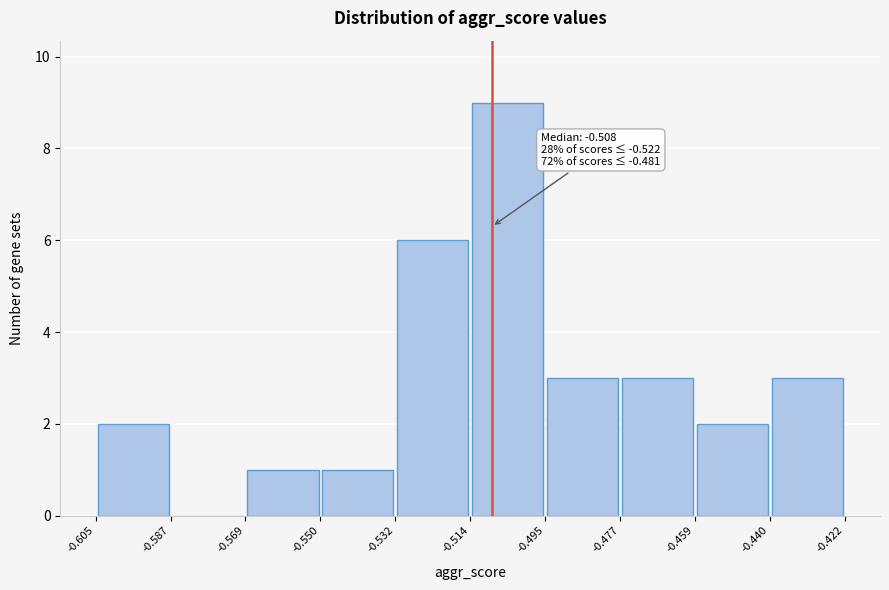

Which range on the x-axis has the tallest bar?

-0.514 to -0.495